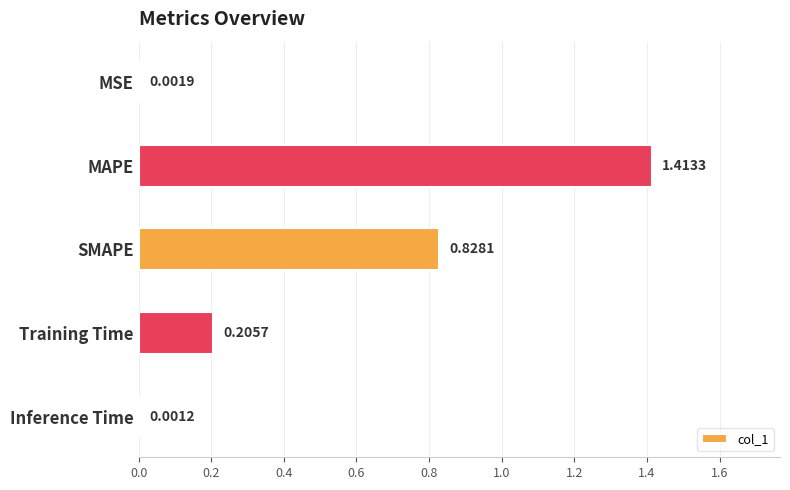

What is the change in value from SMAPE to Training Time?

-0.6